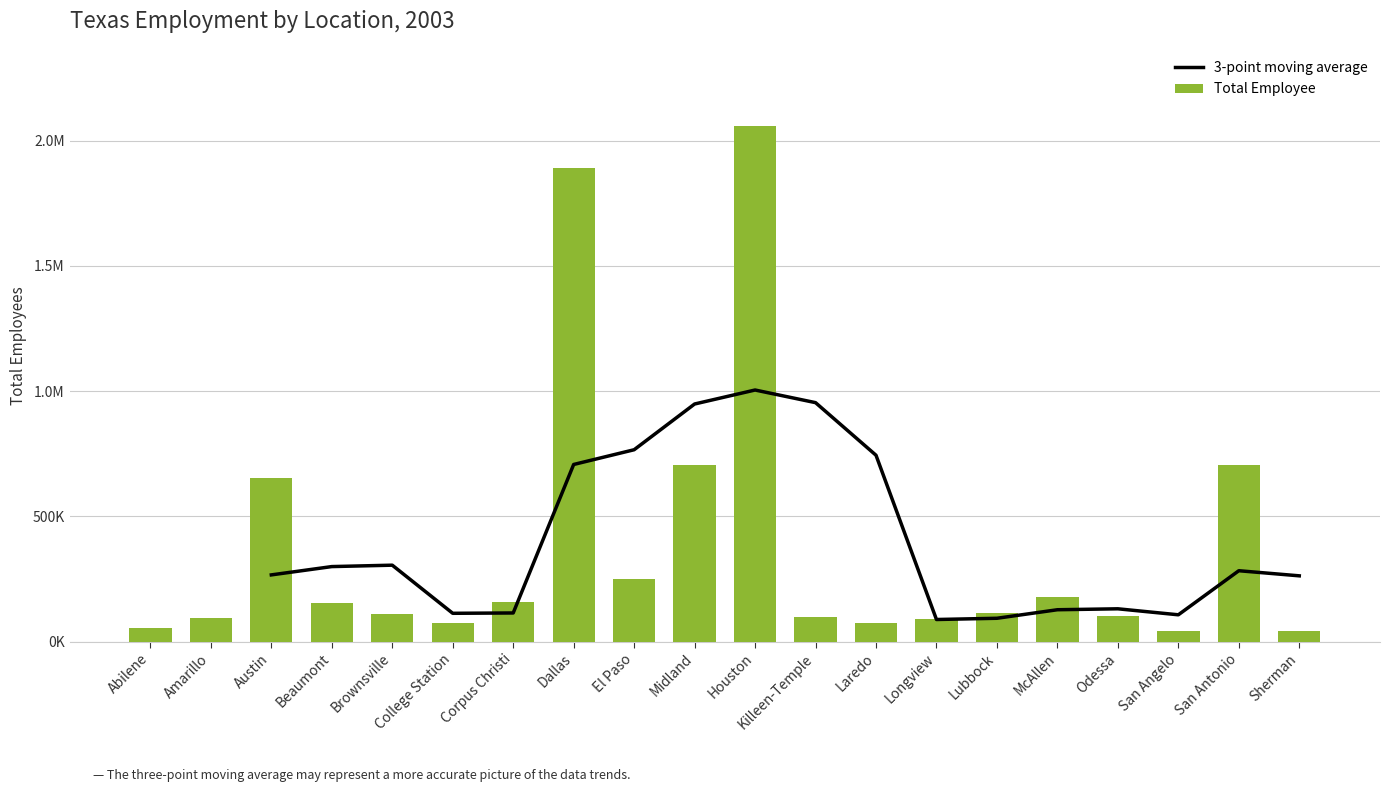

What is the label of the 15th bar from the right?

College Station